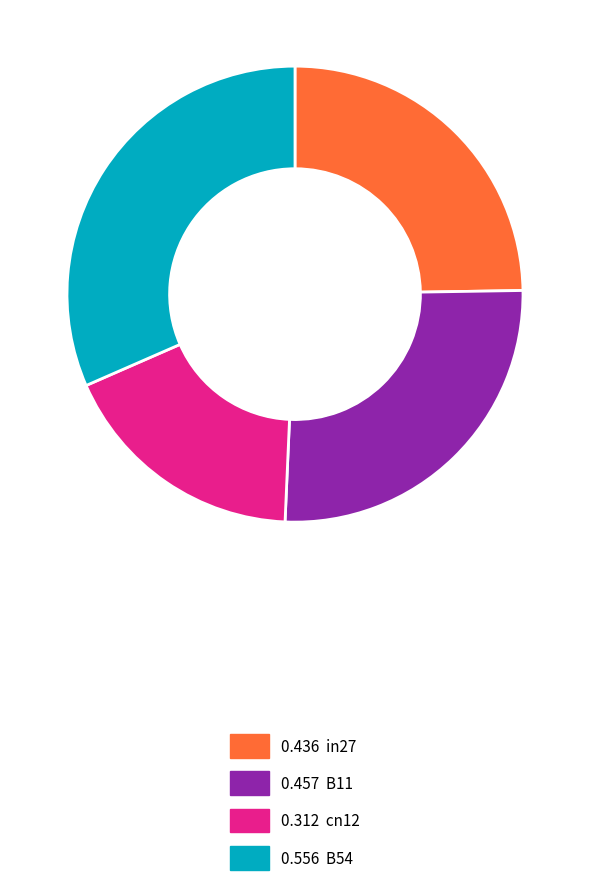

Is there any slice that represents more than half of the pie?

No